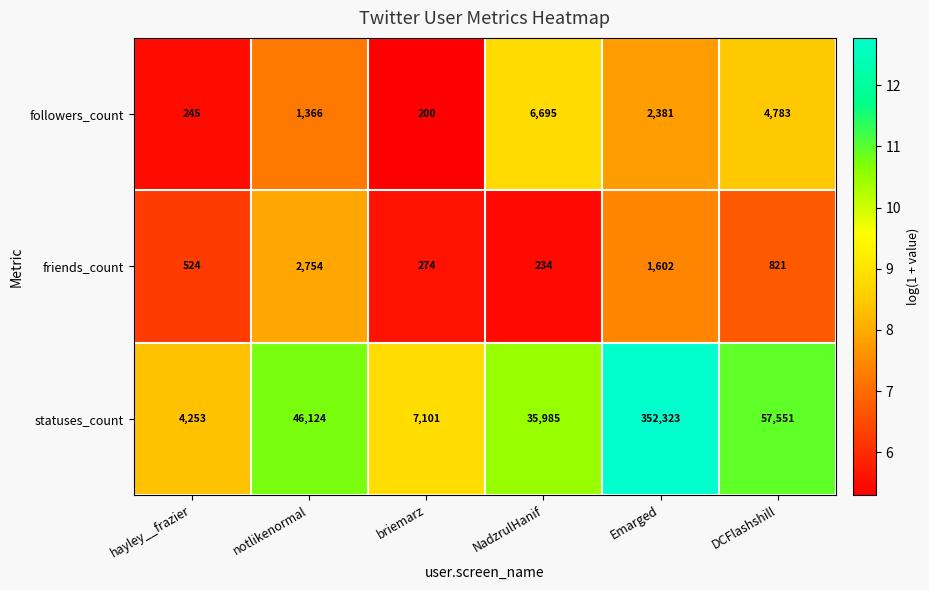

What value does the followers_count series have at NadzrulHanif, to the nearest 50?

6700